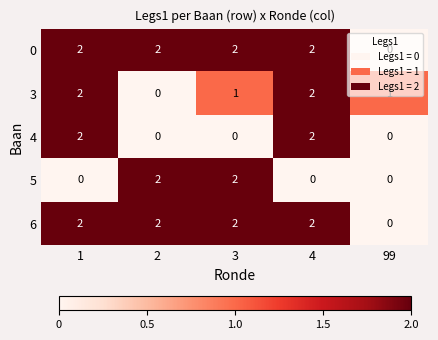

What is the sum of all 3 values?

6